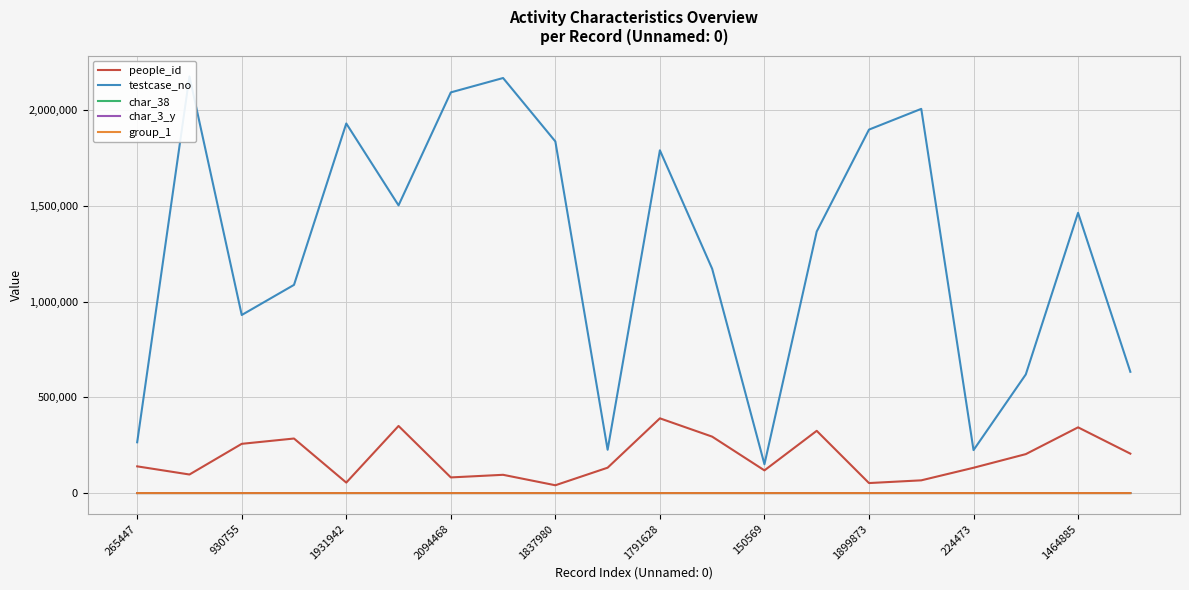

Is it true that people_id equals 40743 at 1837980?

True